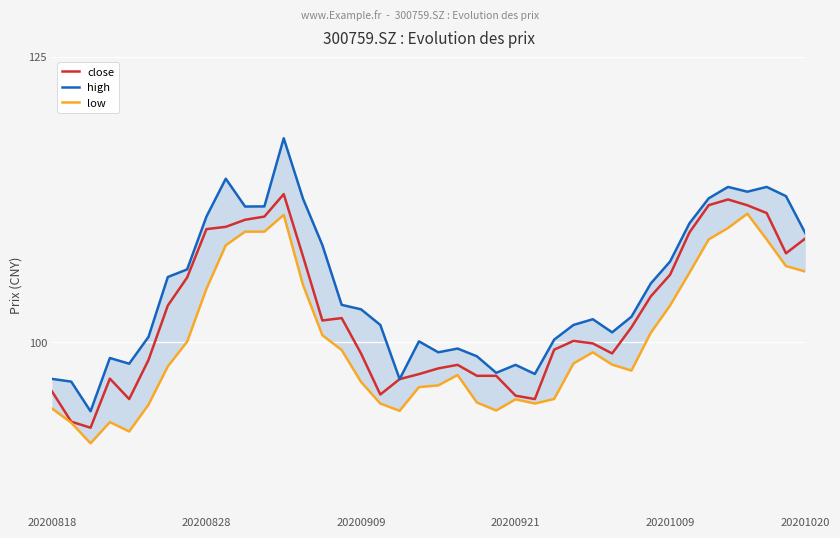

Reading left to right, list all the values displayed in this chart.

close: 95.7	93.0	92.5	96.8	95.0	98.4	103.2	105.7	109.9	110.1	110.7	111.0	113.0	107.5	101.9	102.1	99.0	95.4	96.8	97.2	97.7	98.0	97.0	97.0	95.3	95.0	99.3	100.1	99.9	99.0	101.3	104.0	105.9	109.6	112.0	112.5	112.0	111.3	107.8	109.1
high: 96.8	96.5	93.9	98.6	98.1	100.5	105.7	106.4	111.0	114.3	111.9	111.9	117.9	112.6	108.5	103.3	102.9	101.5	96.8	100.1	99.1	99.4	98.8	97.3	98.0	97.2	100.2	101.5	102.0	100.8	102.2	105.1	107.1	110.4	112.6	113.6	113.2	113.6	112.8	109.5
low: 94.2	92.9	91.1	93.0	92.2	94.5	97.9	100.0	104.7	108.5	109.7	109.7	111.2	105.0	100.6	99.3	96.5	94.6	94.0	96.0	96.2	97.1	94.7	94.0	95.0	94.6	95.0	98.1	99.1	98.0	97.5	100.8	103.2	106.1	109.0	110.0	111.2	109.0	106.7	106.2